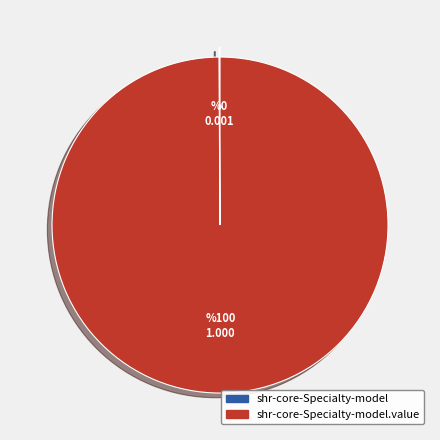

Is there a majority slice in this chart?

Yes